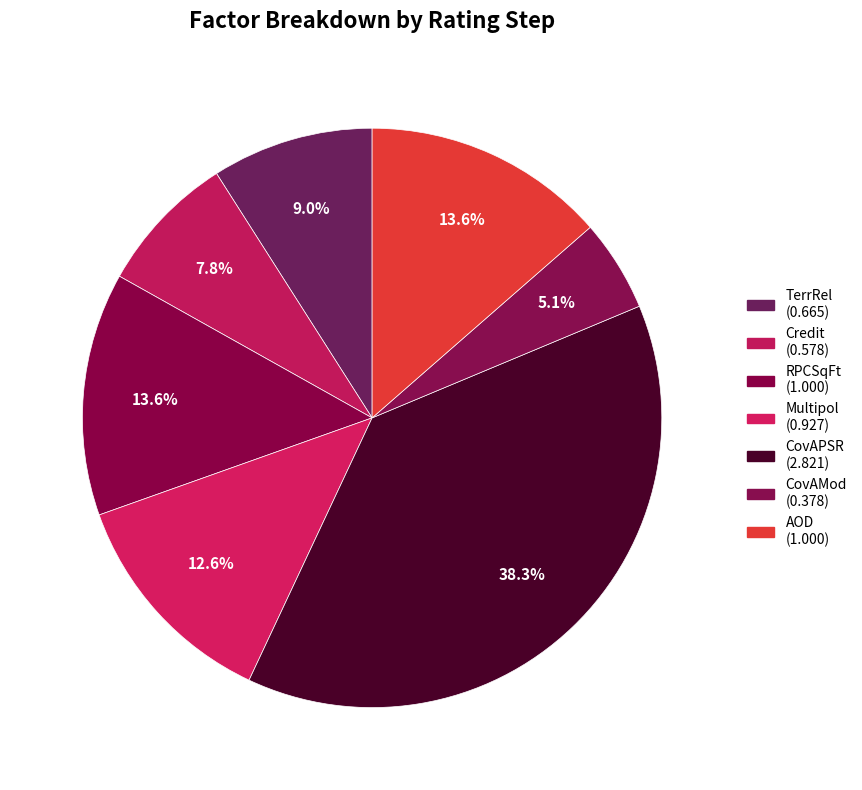

Is there a majority slice in this chart?

No